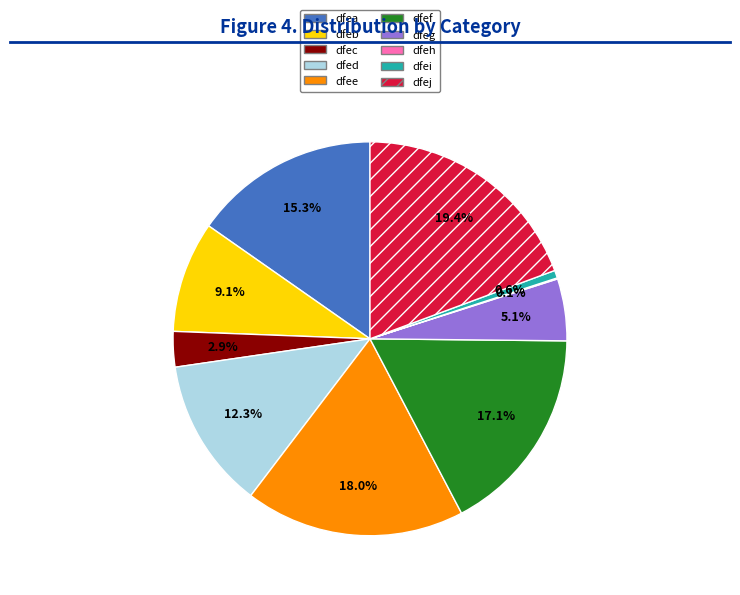

To the nearest percent, what is the average slice percentage?

10%